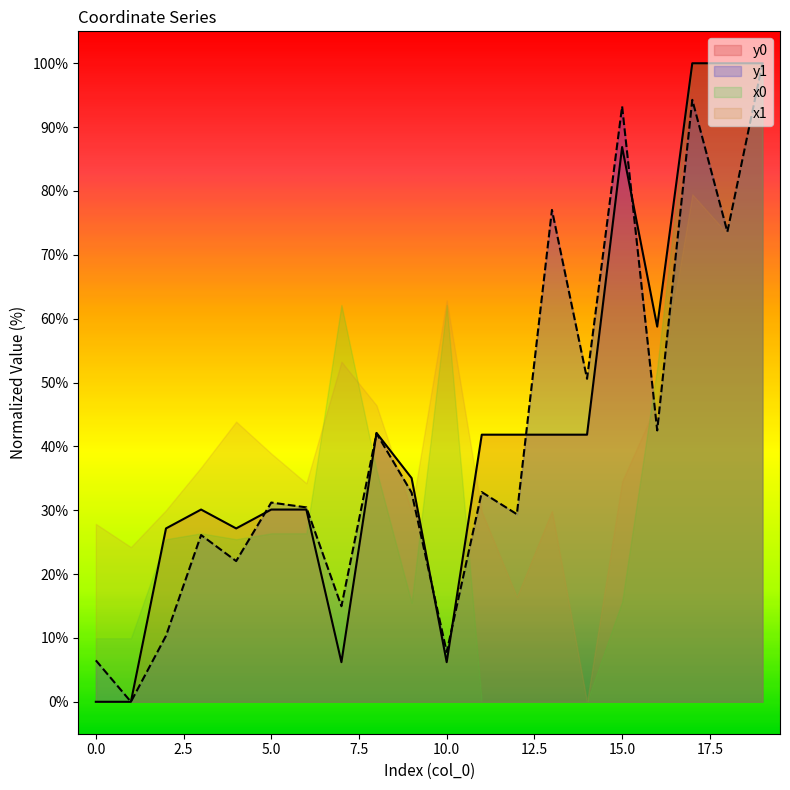

Count the number of categories in the chart.

20